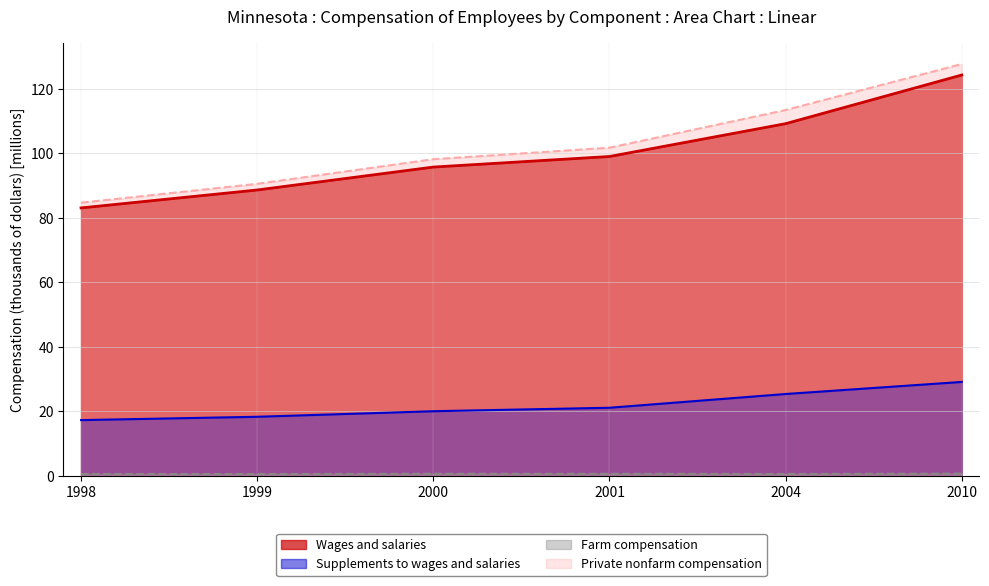

Rank the series by their maximum value, from highest to lowest.

Private nonfarm compensation, Wages and salaries, Supplements to wages and salaries, Farm compensation